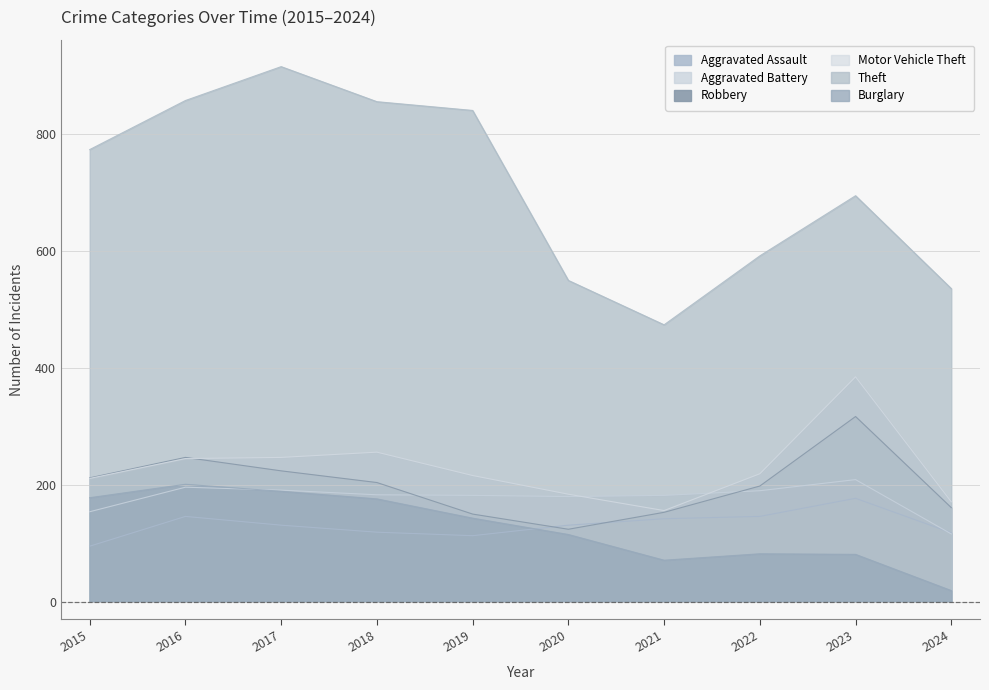

What is the sum of the Theft values at 2019 and 2017?

1757